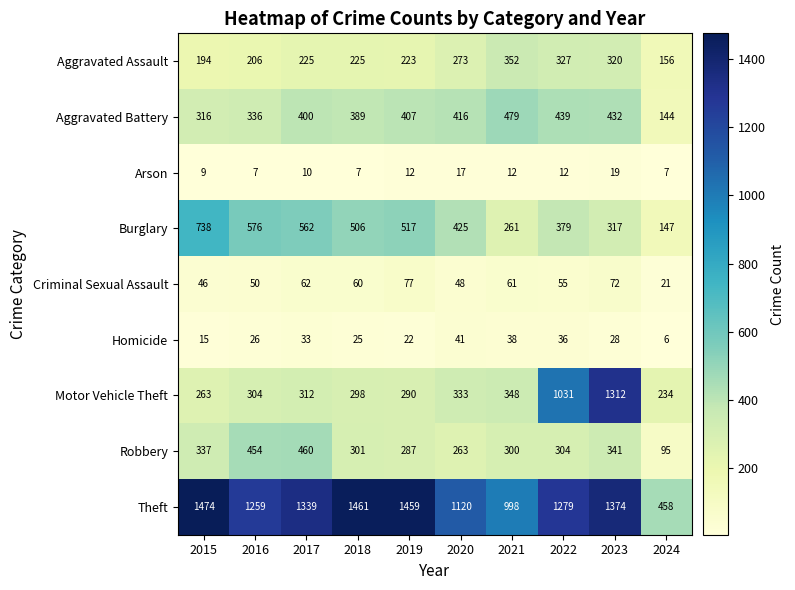

Which series has the largest range (max minus min)?

Motor Vehicle Theft